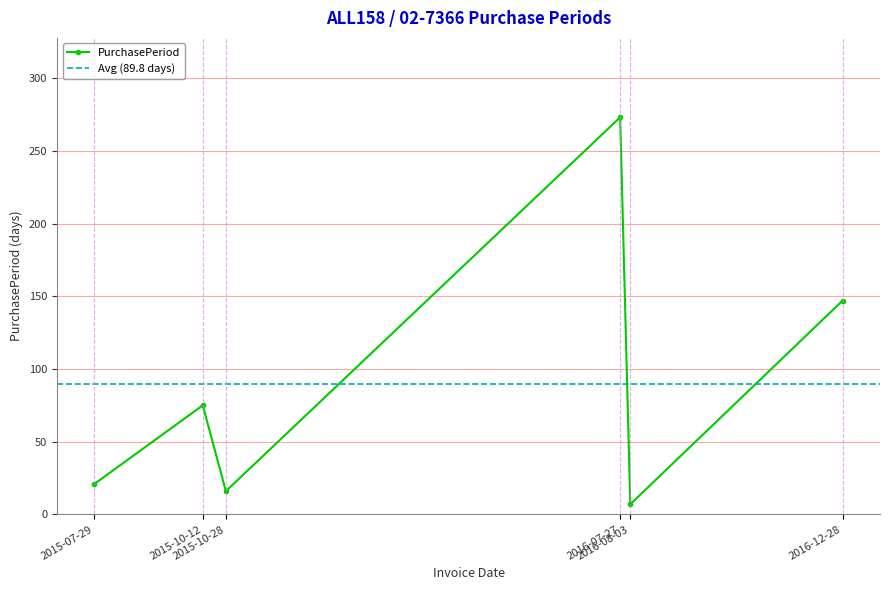

Reading left to right, list all the values displayed in this chart.

21	75	16	273	7	147